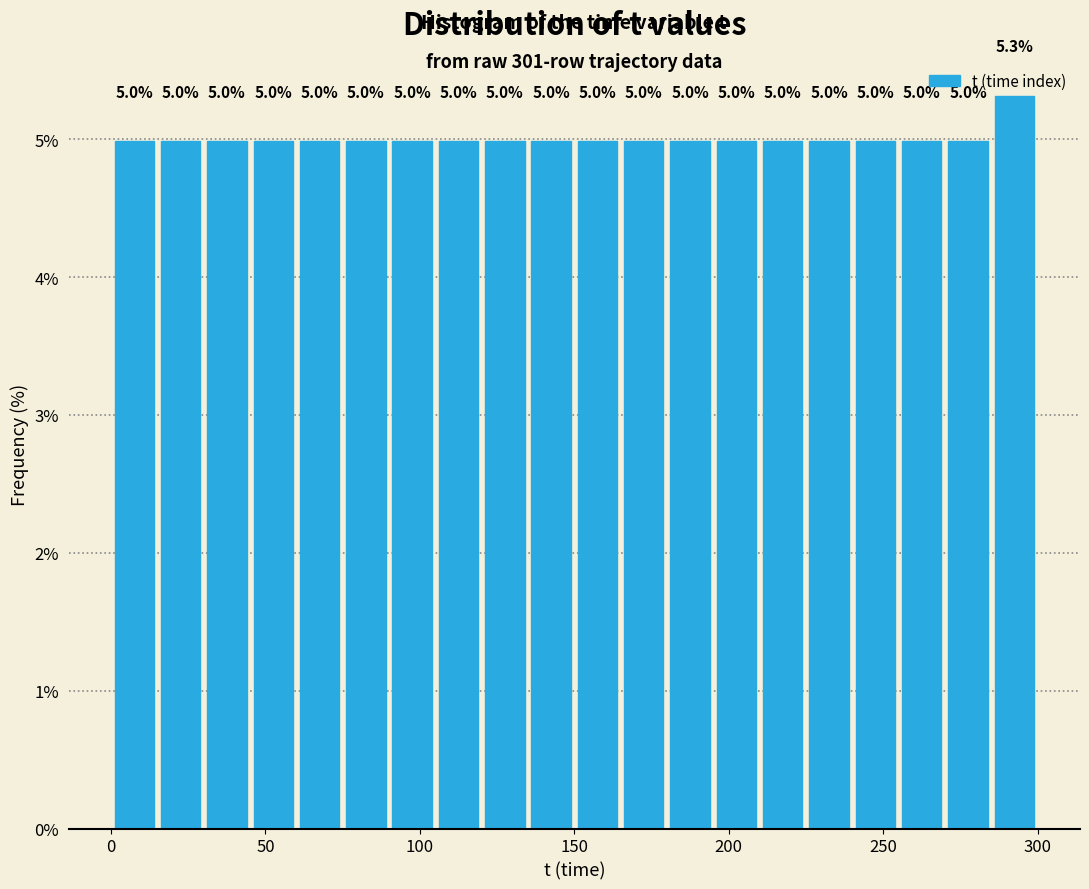

Around what value on the x-axis is the tallest bar? Give the approximate position of its centre, as read against the axis.

295